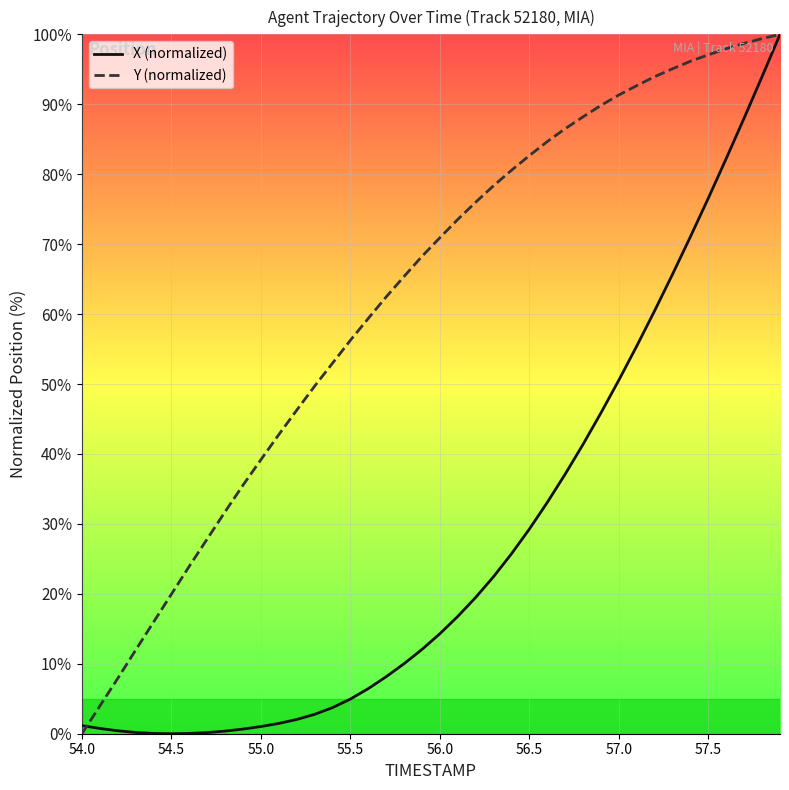

What is the greatest value displayed?

100.0